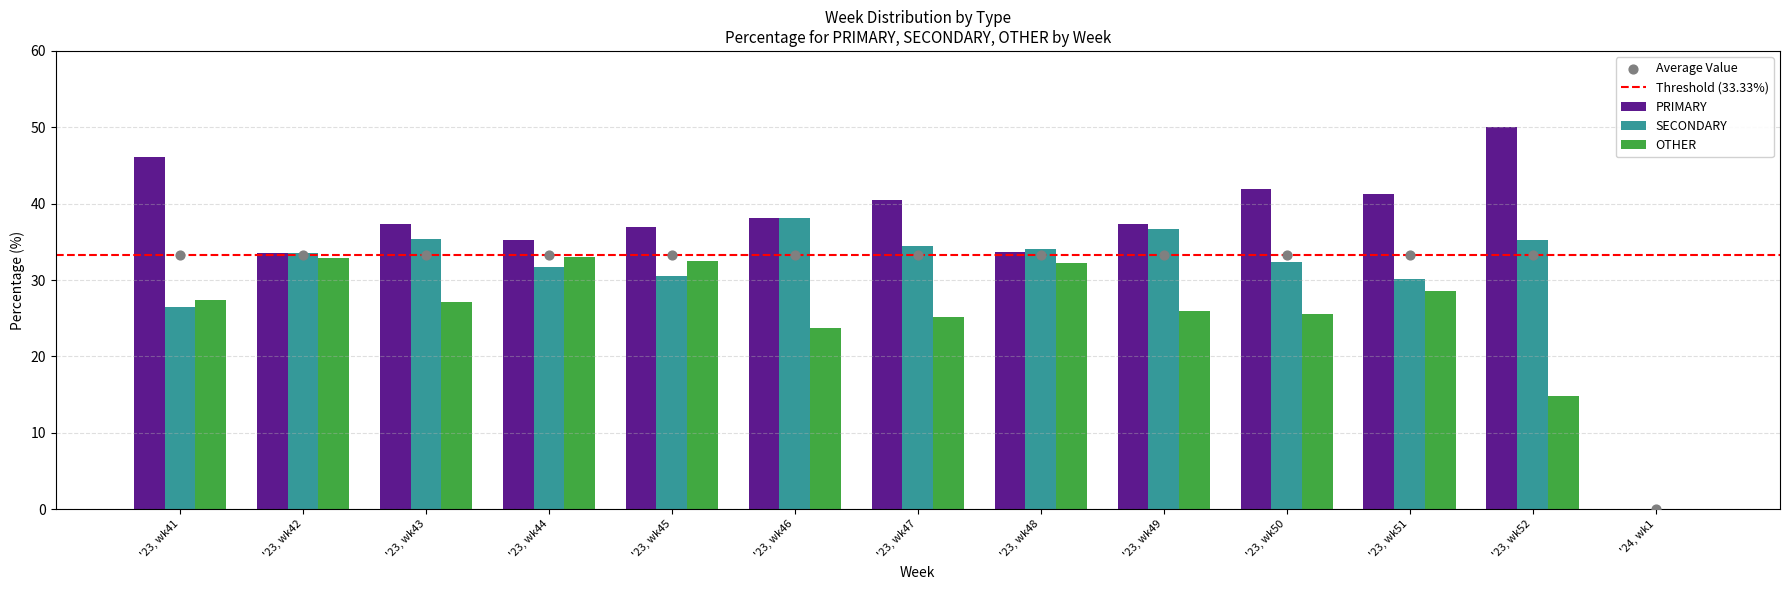

Which series reaches the minimum Y coordinate?

PRIMARY